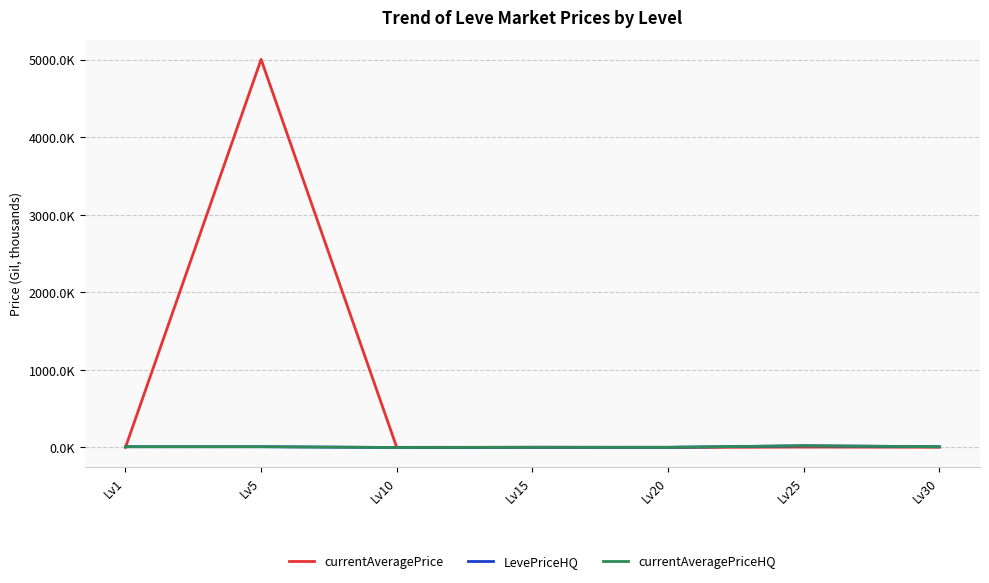

Reading left to right, extract all data points from this chart.

currentAveragePrice: 0.9	5005.0	2.0	2.6	0.5	5.0	3.5
LevePriceHQ: 10.0	10.0	0.0	2.3	2.5	22.2	10.0
currentAveragePriceHQ: 10.0	10.0	0.0	2.3	2.5	22.2	10.0